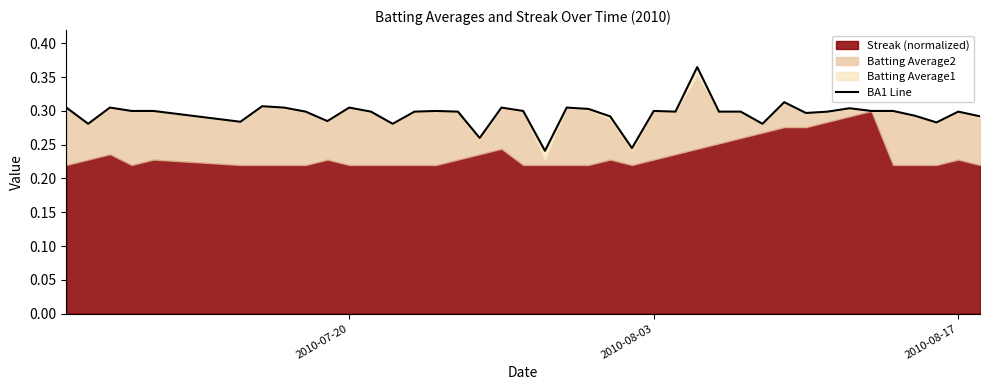

Is it true that the value at 37 is 0.4?

False